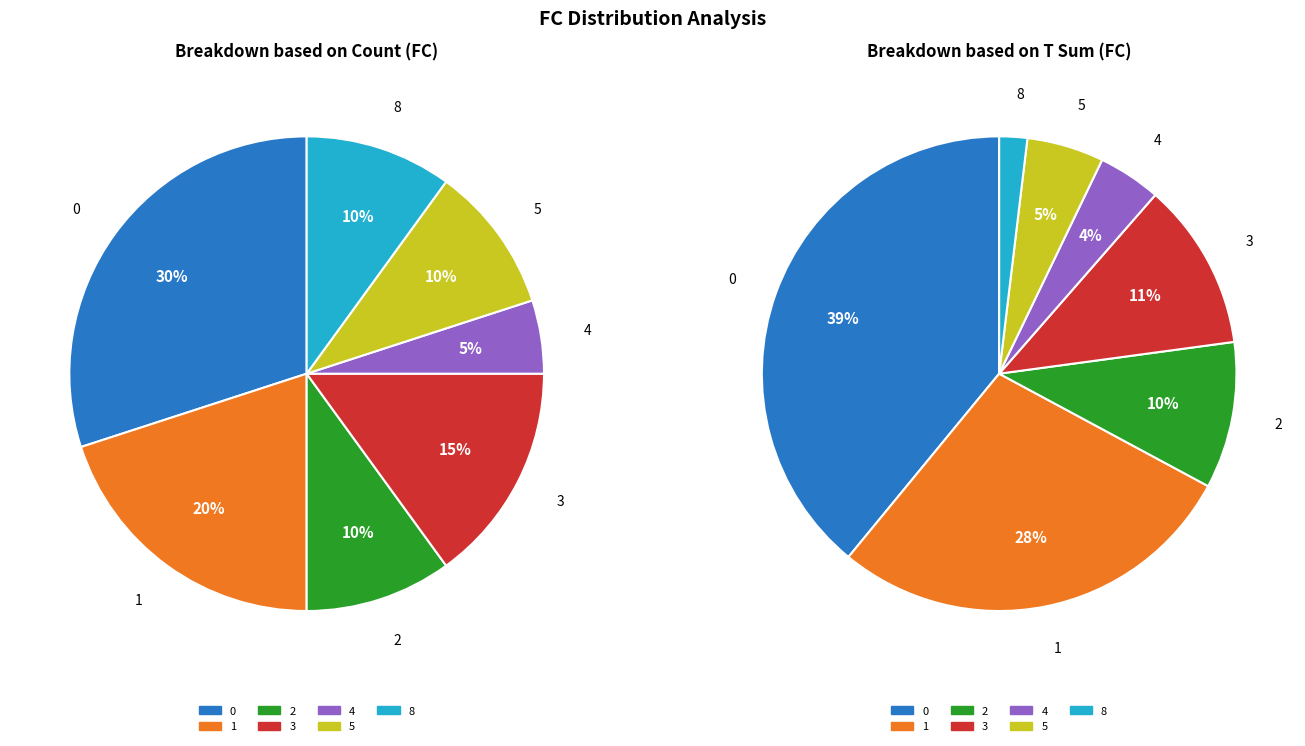

Is there a majority slice in this chart?

No